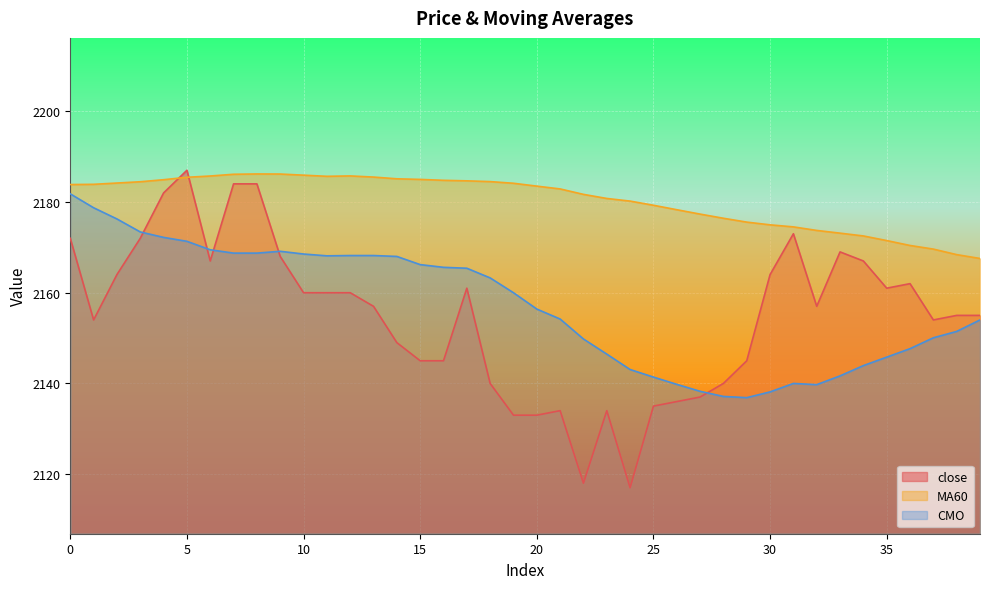

What is the value of the CMO point at the 22nd from the left?

2154.2